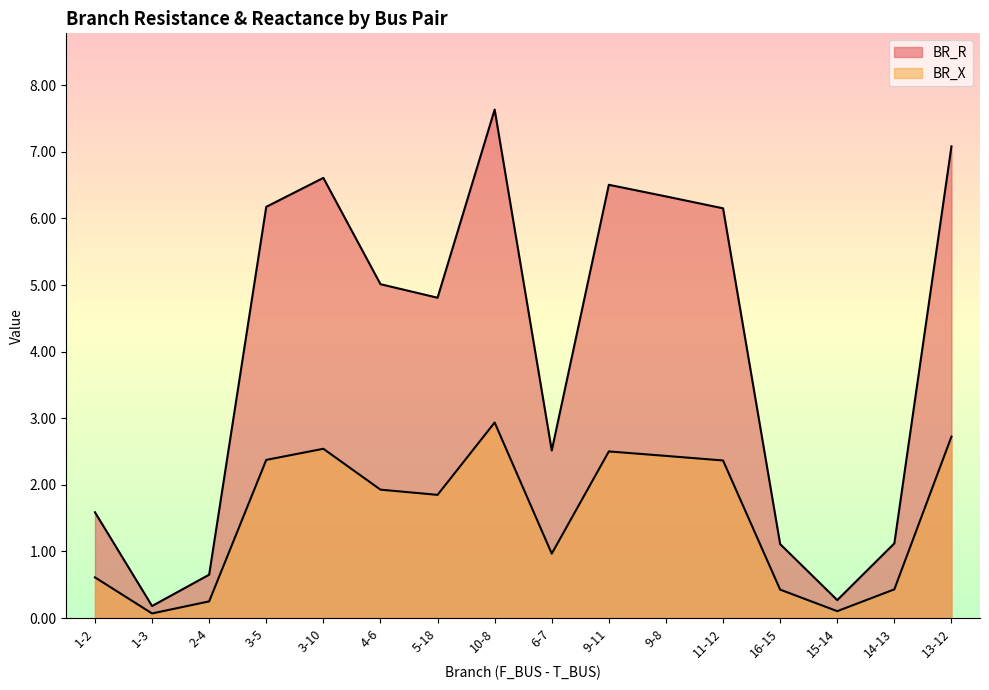

List the series in order of their peak value, highest first.

BR_R, BR_X